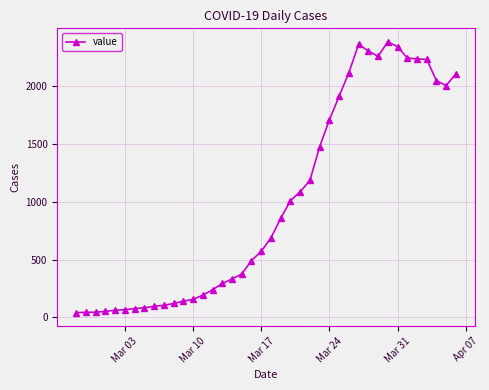

What is the difference between the maximum and minimum values?

2341